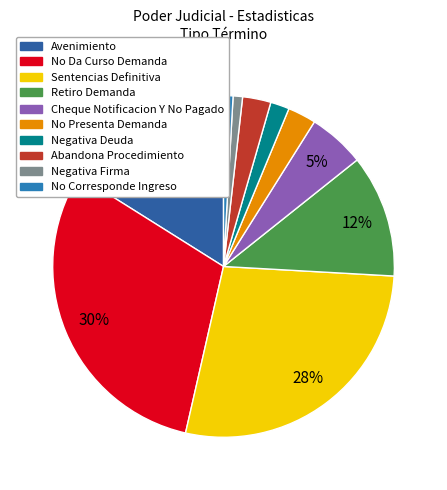

How many slices are in this pie chart?

10